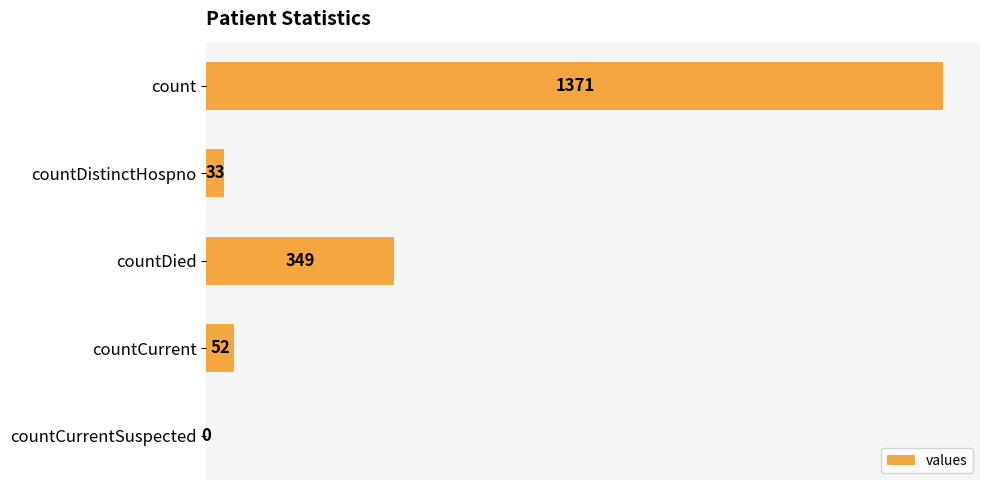

Reading top to bottom, list all the values displayed in this chart.

count=1371	countDistinctHospno=33	countDied=349	countCurrent=52	countCurrentSuspected=0